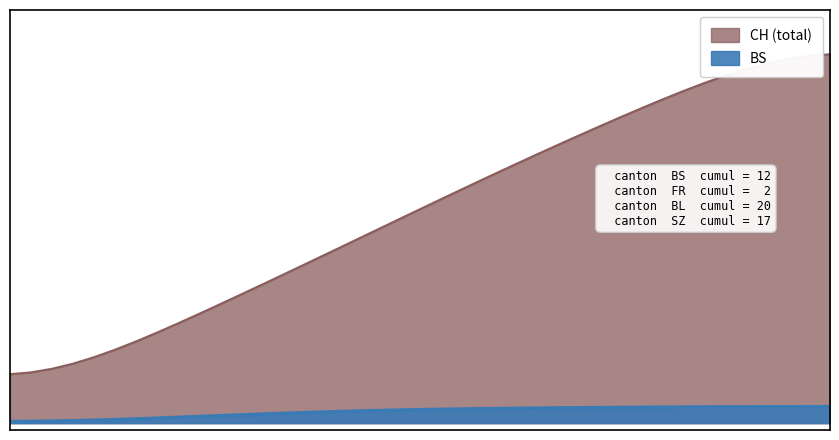

How many data points in BS are less than 10?

18